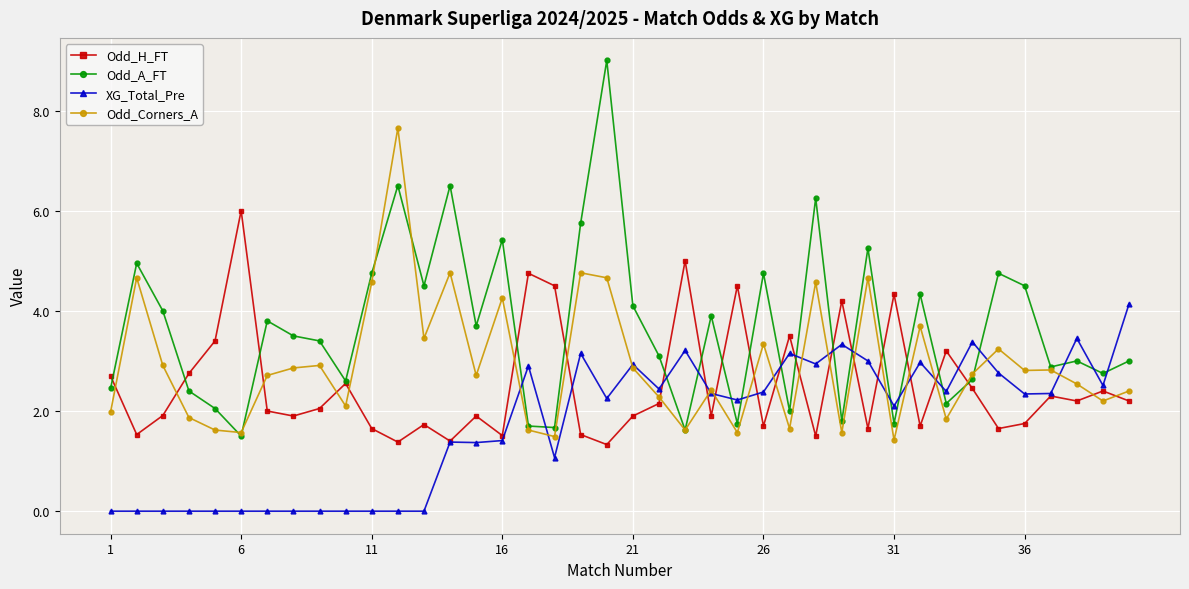

True or false: Odd_H_FT and XG_Total_Pre cross at least once.

True